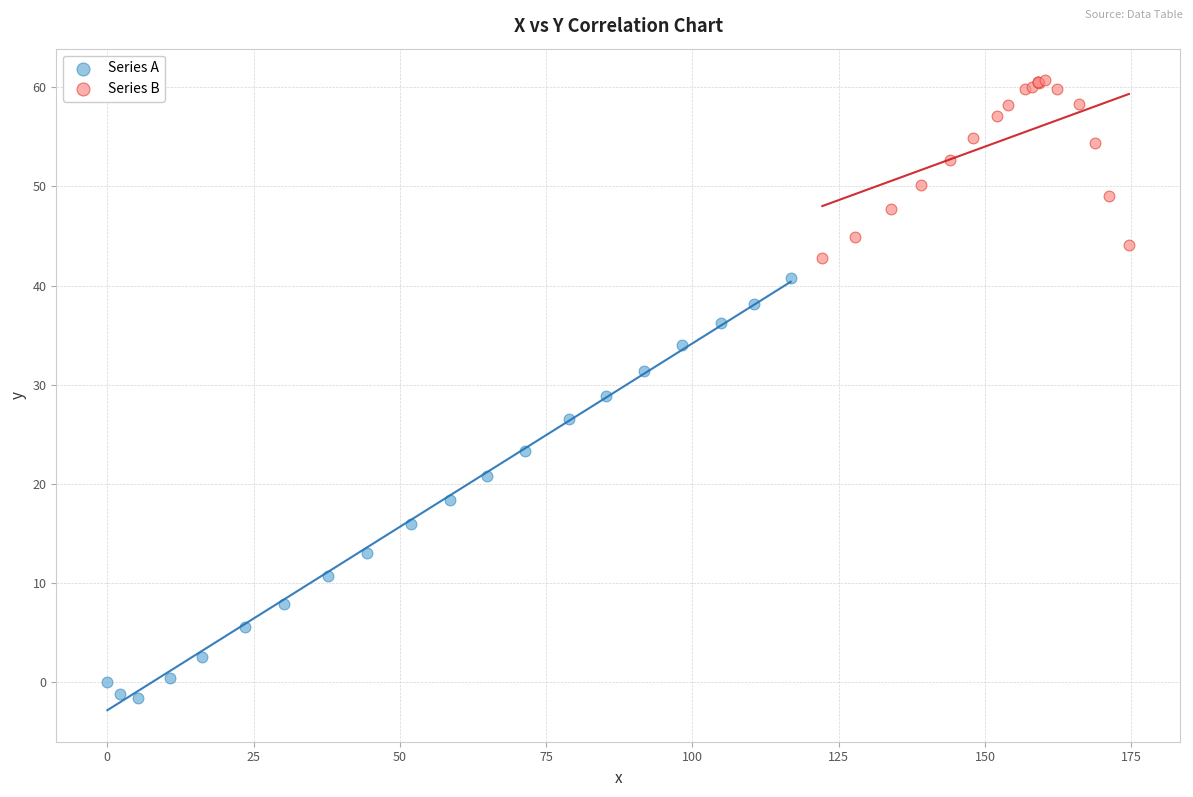

Which series contains the highest Y value?

Series B